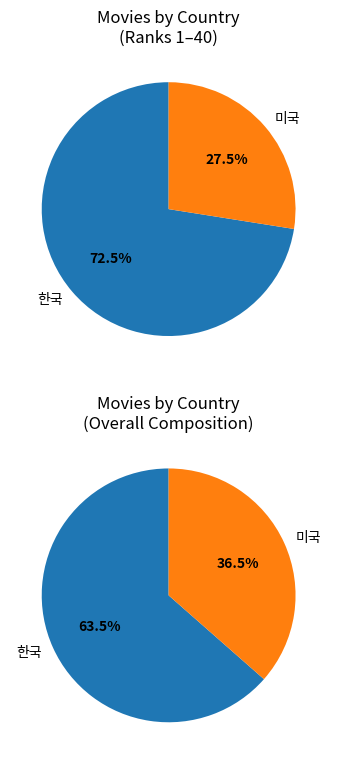

How many segments does this pie chart have?

2